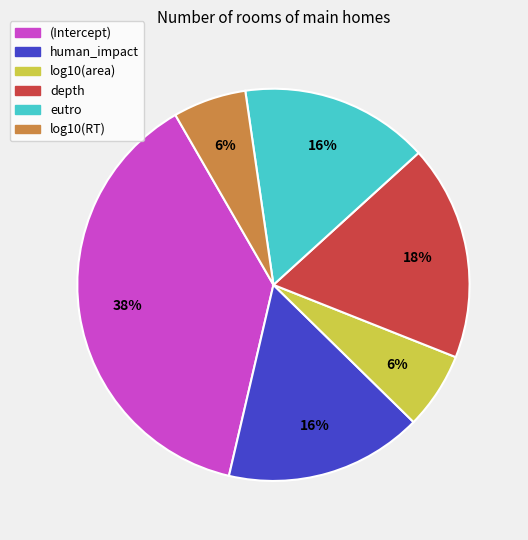

How many slices are in this pie chart?

6